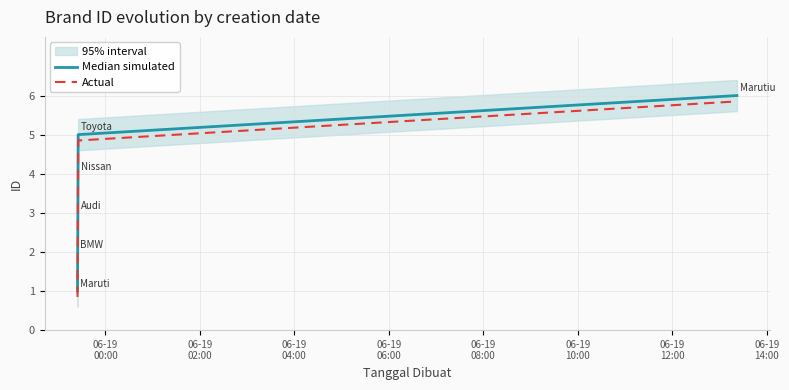

What is the value of the Median simulated point at the 5th from the left?

5.0